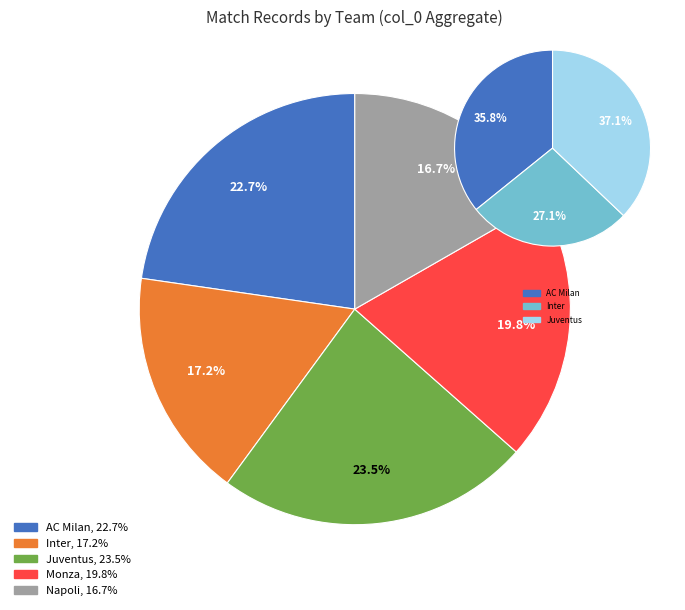

Is Napoli the majority of the pie?

No